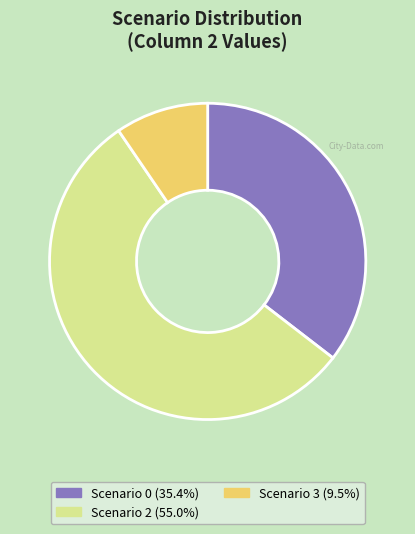

Does any single category account for the majority?

Yes